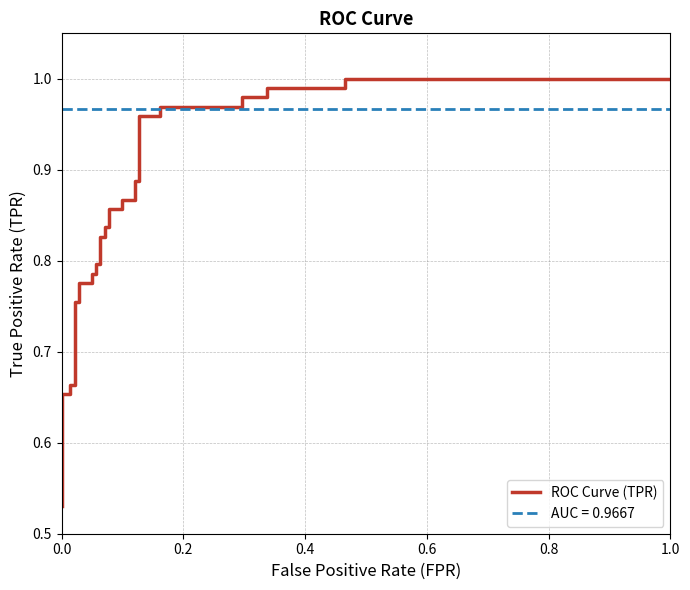

Reading right to left, extract all data points from this chart.

1.0	1.0	1.0	1.0	1.0	1.0	1.0	1.0	1.0	1.0	0.9	0.9	0.9	0.9	0.9	0.9	0.8	0.8	0.8	0.8	0.8	0.8	0.8	0.8	0.8	0.8	0.8	0.8	0.7	0.7	0.7	0.7	0.6	0.5